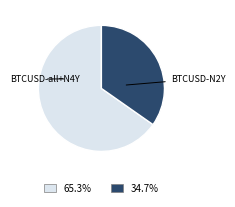

Does any single category account for the majority?

Yes